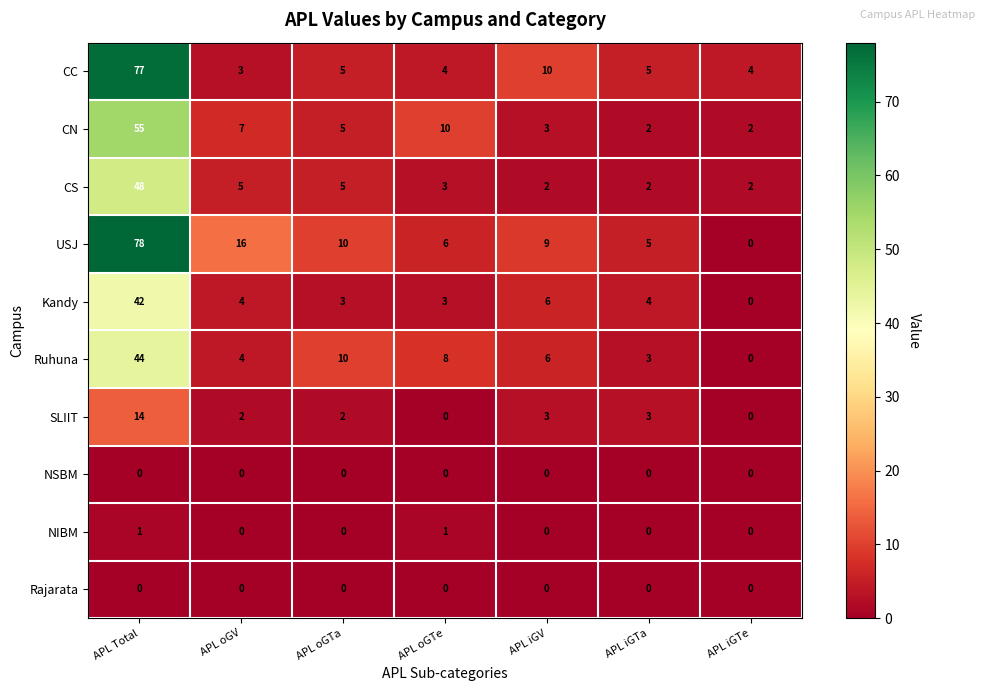

What is the maximum value for CN?

55